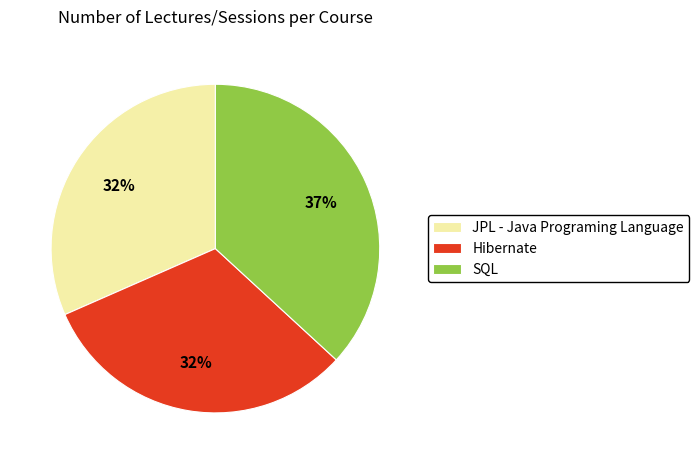

Which has a higher value, Hibernate or SQL?

SQL